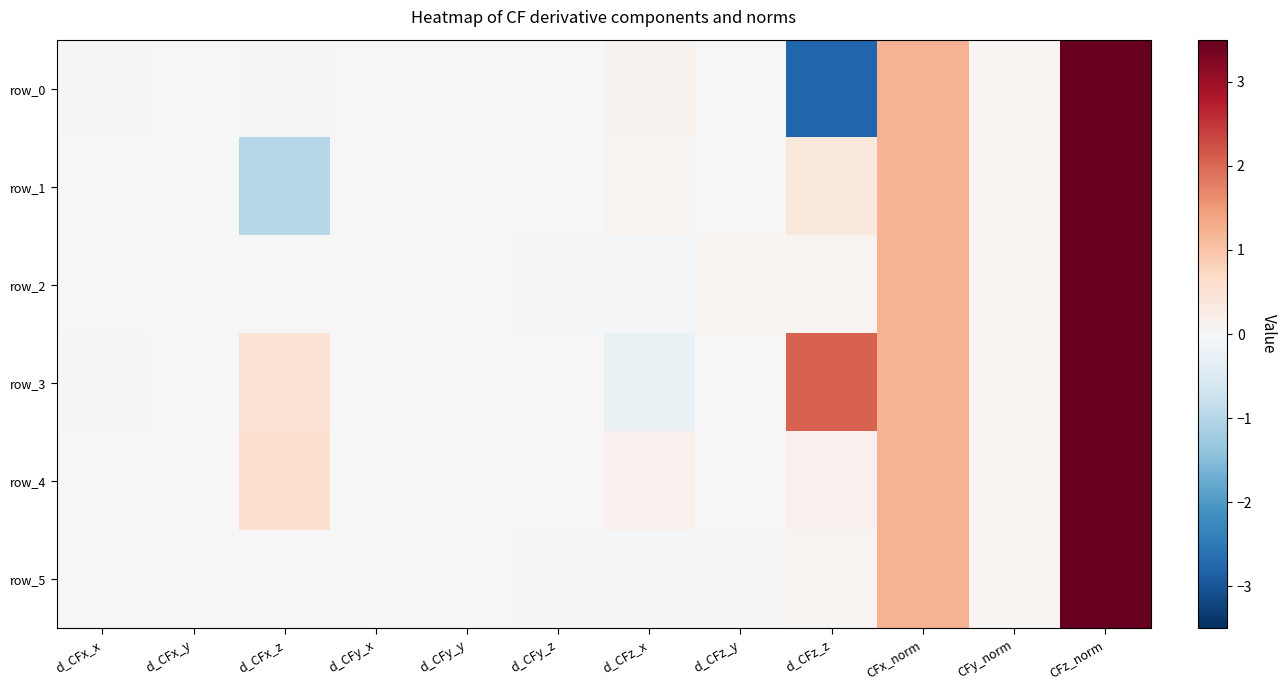

Reading right to left, transcribe all the data shown in this chart.

row_0: 3.5	0.1	1.2	-2.8	0.0	0.1	0.0	-0.0	-0.0	-0.0	-0.0	-0.0
row_1: 3.5	0.1	1.2	0.4	0.0	0.1	0.0	-0.0	0.0	-1.0	-0.0	0.0
row_2: 3.5	0.1	1.2	0.1	0.1	-0.0	-0.0	-0.0	-0.0	-0.0	0.0	-0.0
row_3: 3.5	0.1	1.2	2.1	0.0	-0.2	0.0	0.0	0.0	0.5	-0.0	0.0
row_4: 3.5	0.1	1.2	0.2	-0.0	0.1	0.0	-0.0	0.0	0.6	0.0	-0.0
row_5: 3.5	0.1	1.2	0.1	-0.1	-0.0	0.0	-0.0	0.0	-0.0	-0.0	-0.0